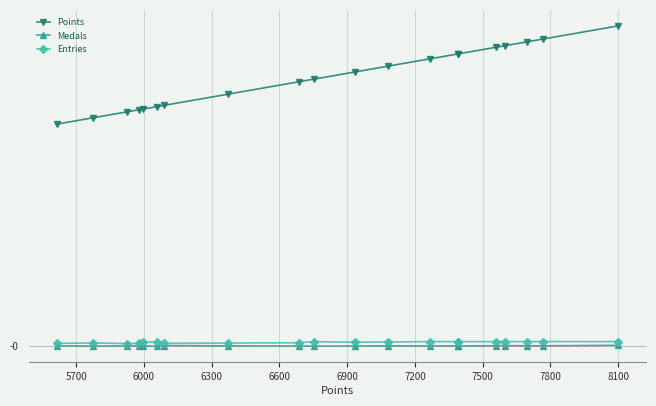

True or false: Medals and Entries intersect in this chart.

False